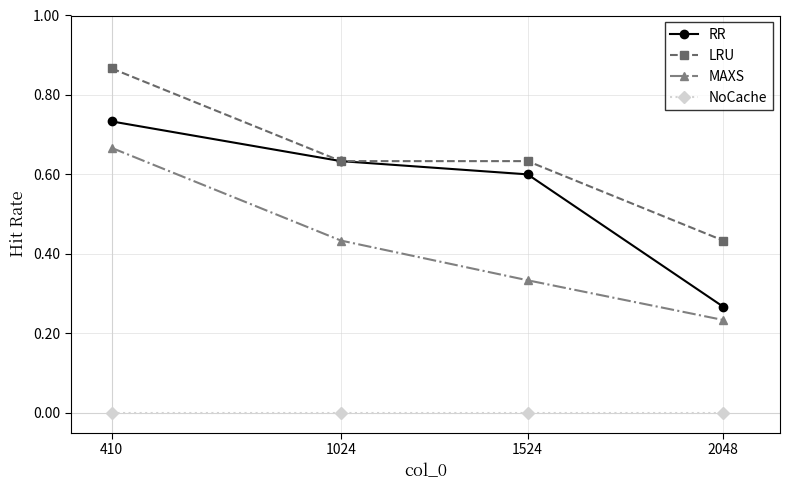

How many lines are shown in the chart?

4